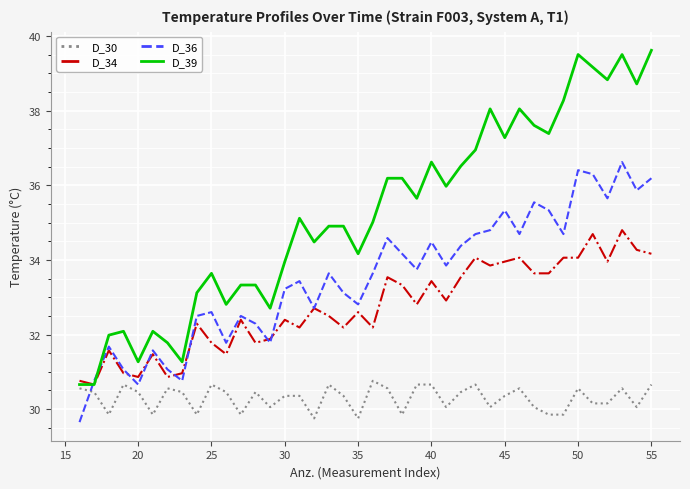

Which series has the largest range (max minus min)?

D_39